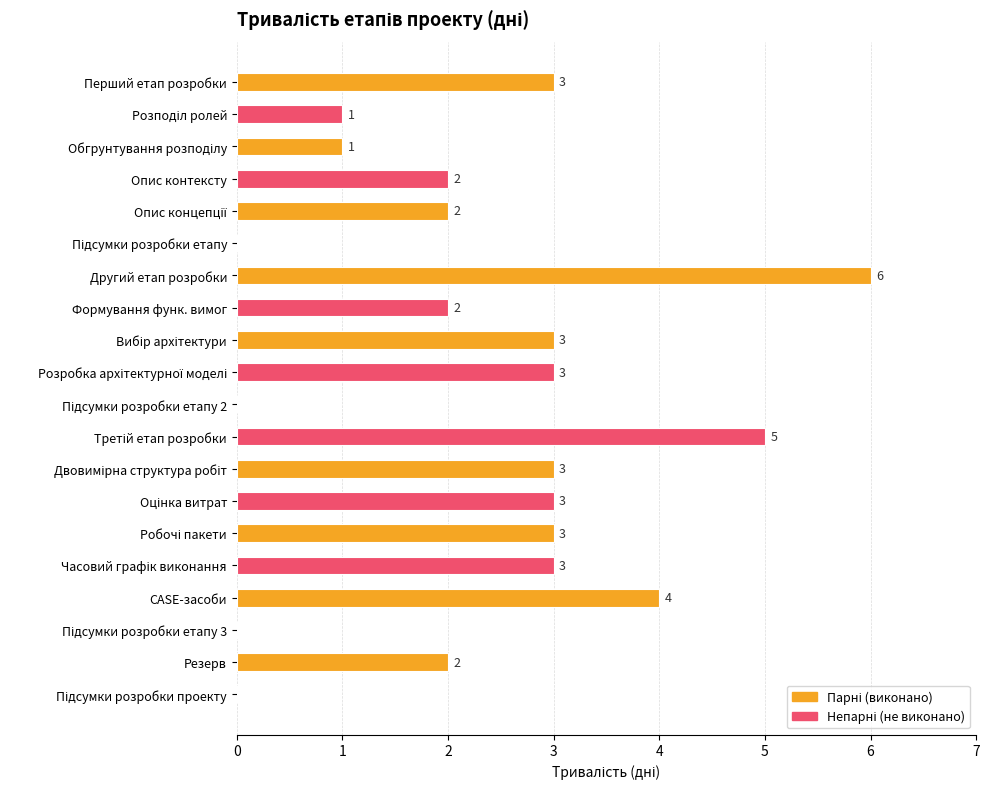

How many values are above zero?

16